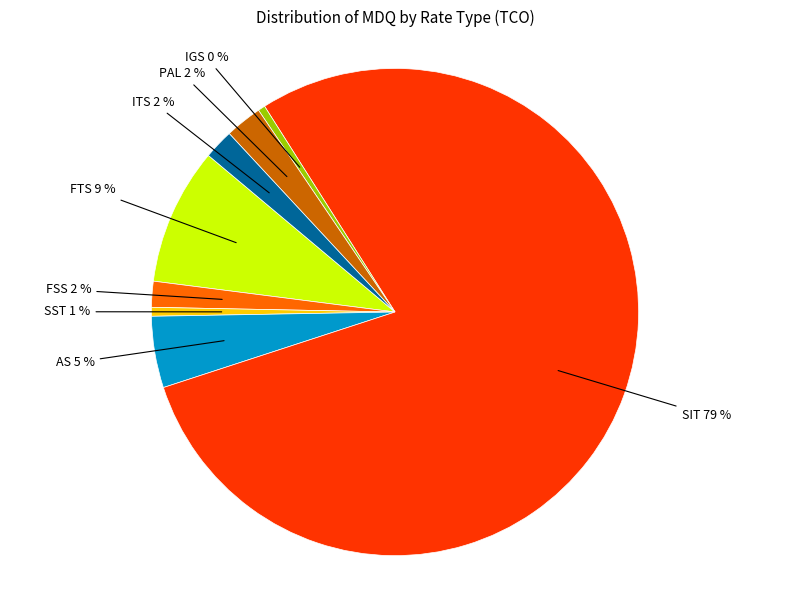

How many slices are in this pie chart?

8